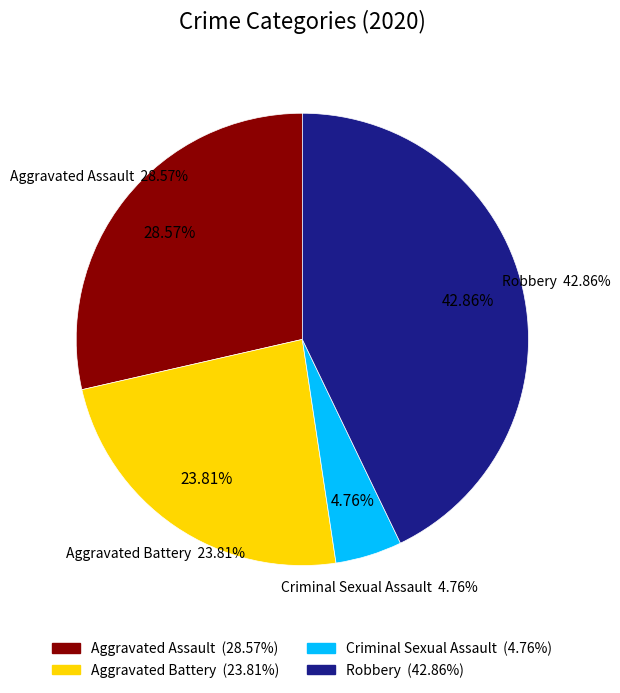

Which has a higher value, Aggravated Battery or Aggravated Assault?

Aggravated Assault